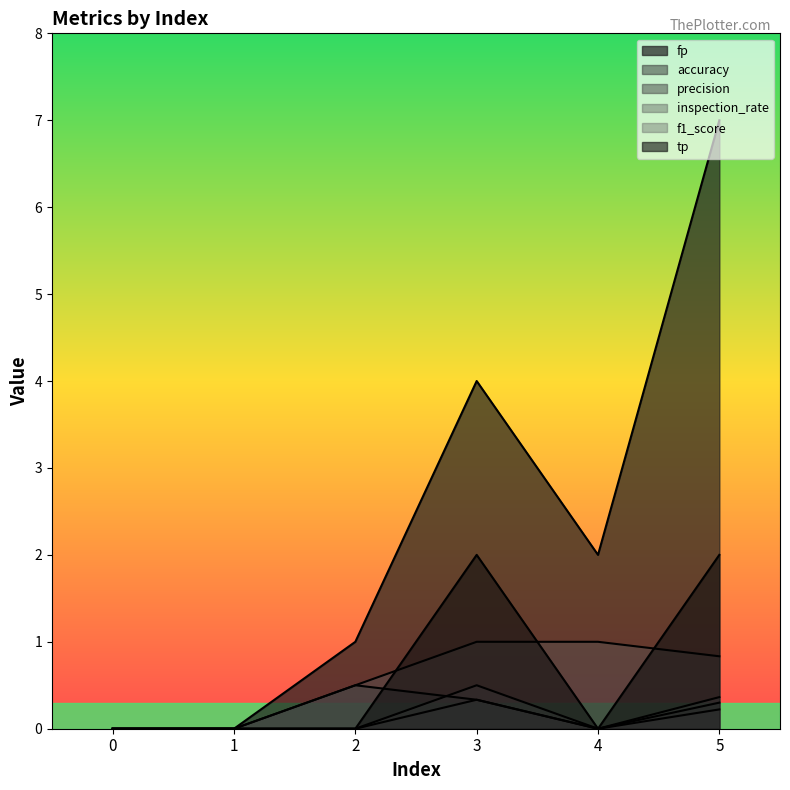

What are all the series names shown in the legend?

fp, accuracy, precision, inspection_rate, f1_score, tp